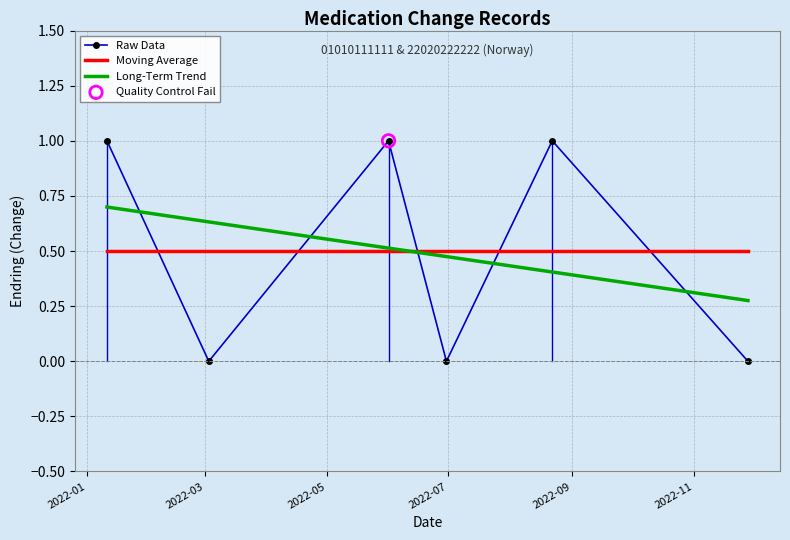

Rank the series by their maximum value, from lowest to highest.

Moving Average, Long-Term Trend, Raw Data